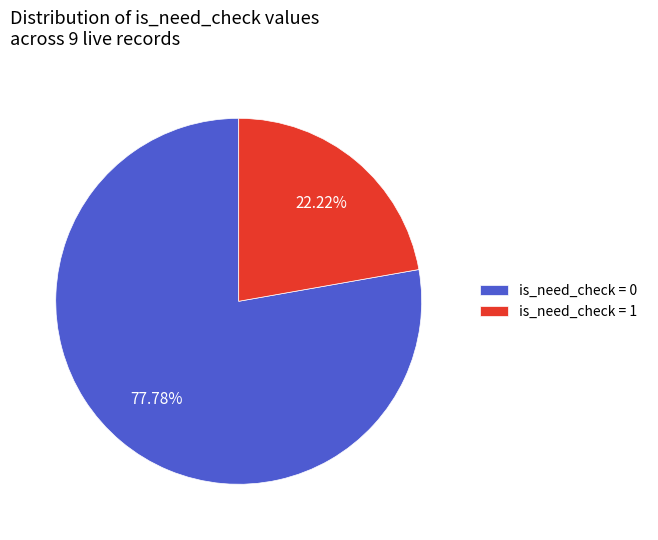

Rank the categories by value from lowest to highest.

is_need_check = 1, is_need_check = 0